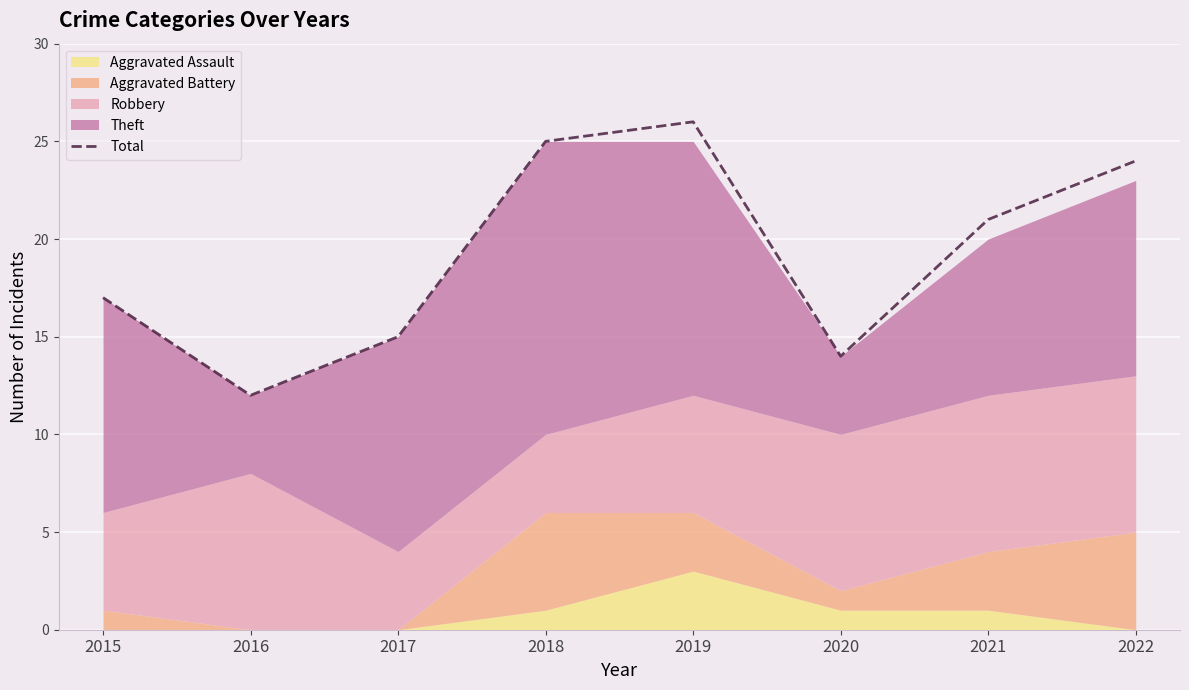

Between 2015 and 2019, which is larger?

2019